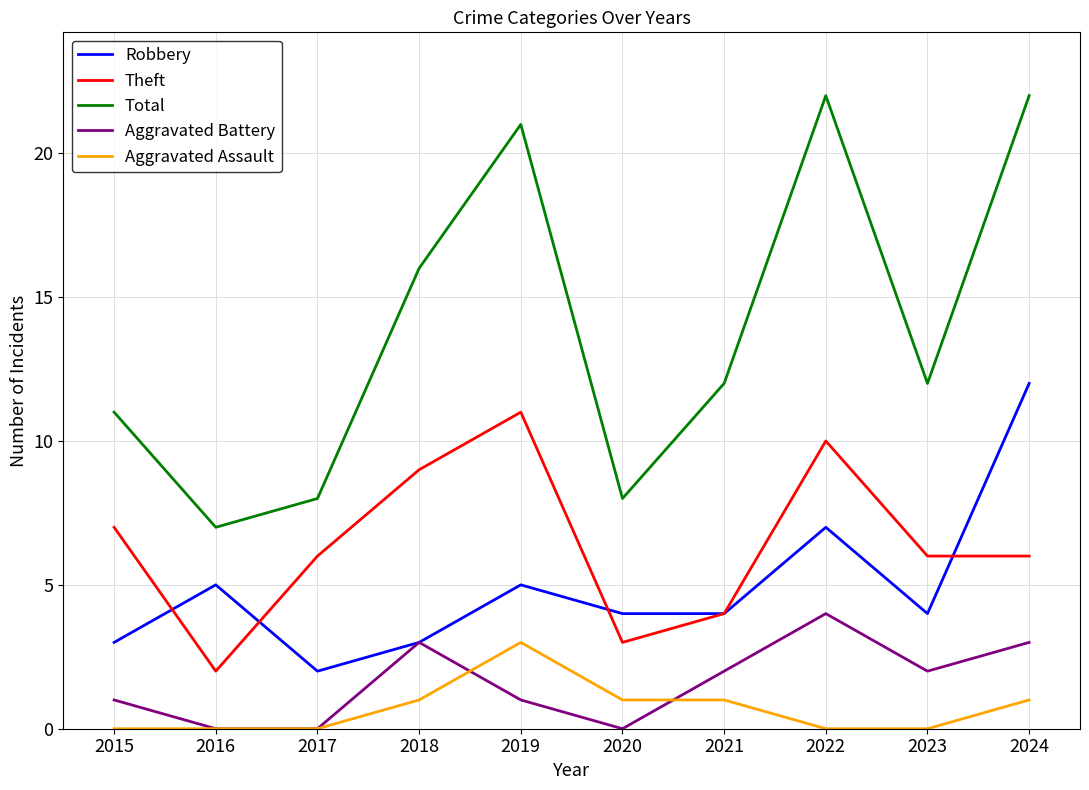

Count the Theft values in the range 4 to 9.

6